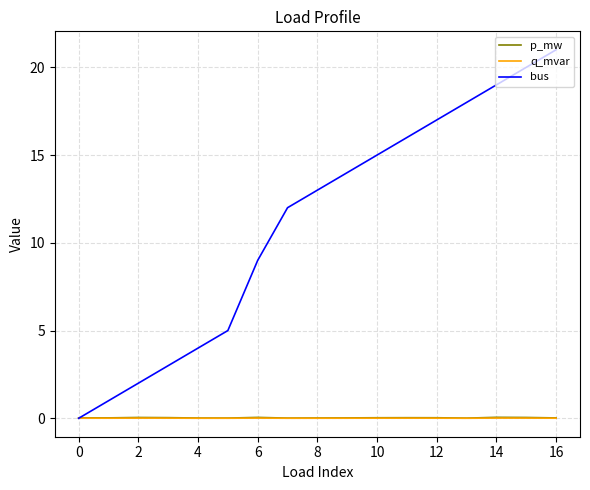

Which series has the largest total across all categories?

bus